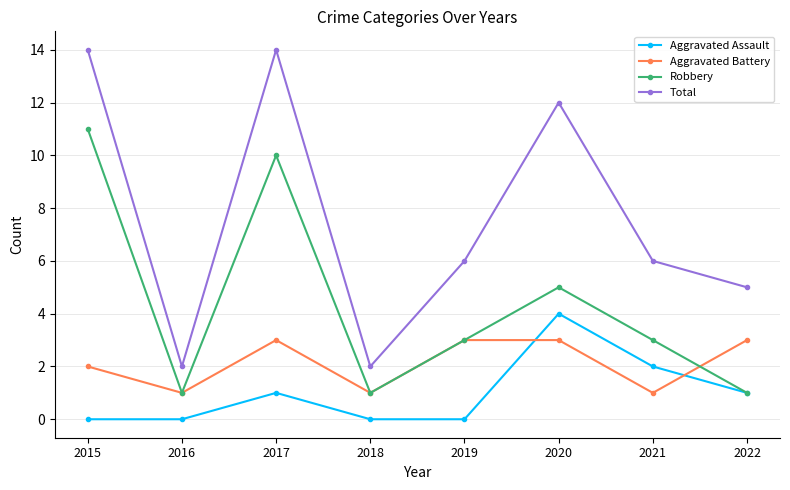

Does the chart display data point markers on the line(s)?

Yes